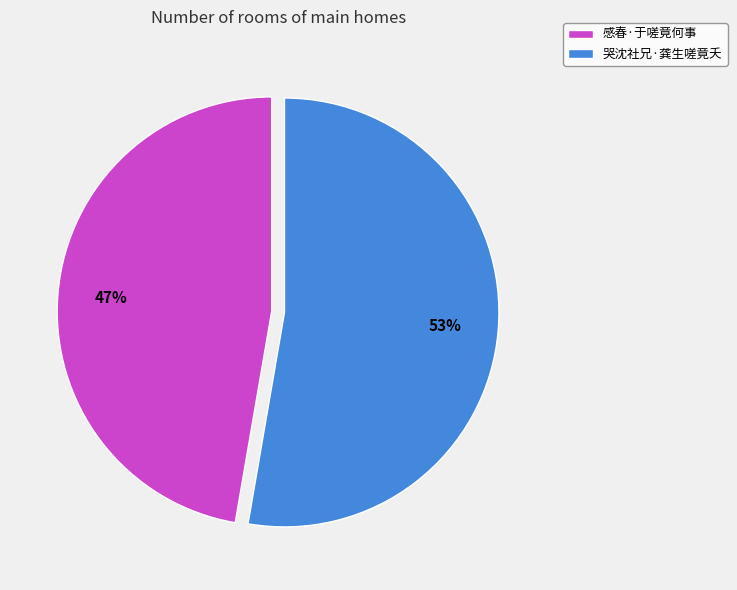

Which has a higher value, 感春·于嗟竟何事 or 哭沈社兄·龚生嗟竟夭?

哭沈社兄·龚生嗟竟夭